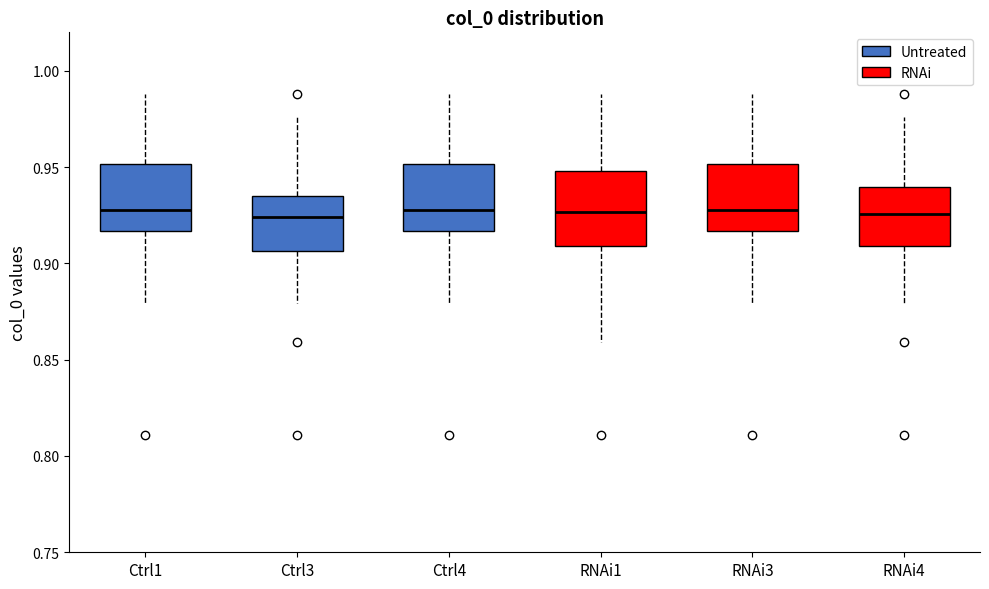

Where is the upper edge of the box for RNAi3 on the y-axis? The values are not printed on the chart, so give them approximately, as read against the axis.

0.950